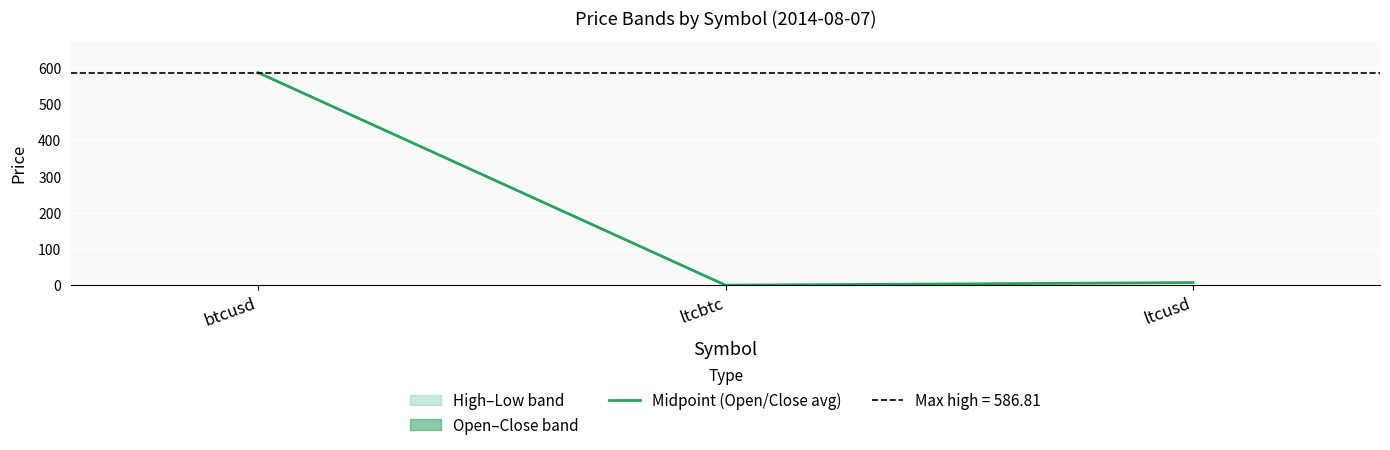

The chart shows a value of 11.2 at ltcusd. True or false?

False